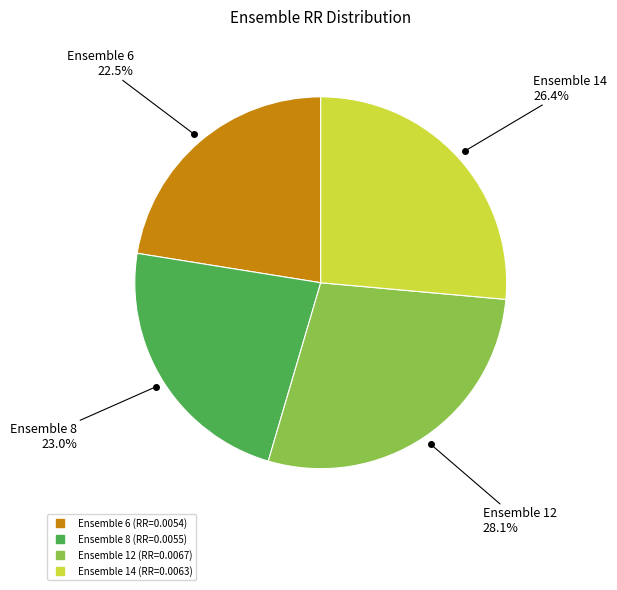

Does any single category account for the majority?

No